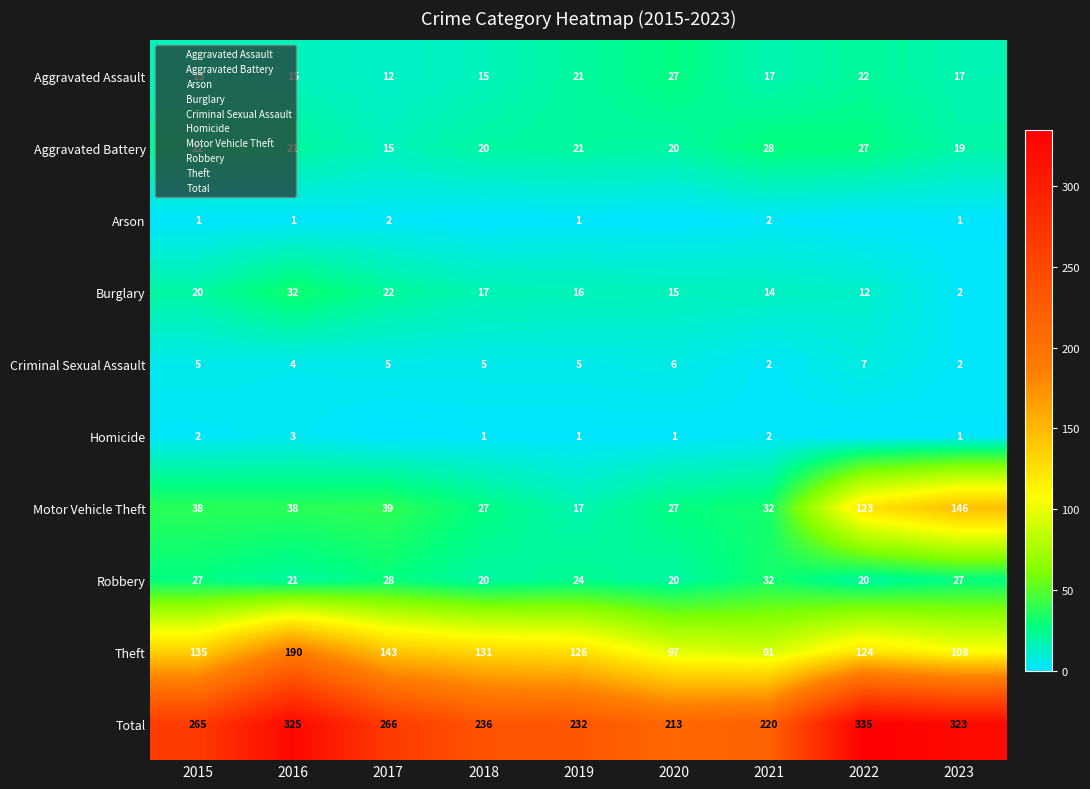

What is the approximate value of Motor Vehicle Theft at 2018, to the nearest 5?

25